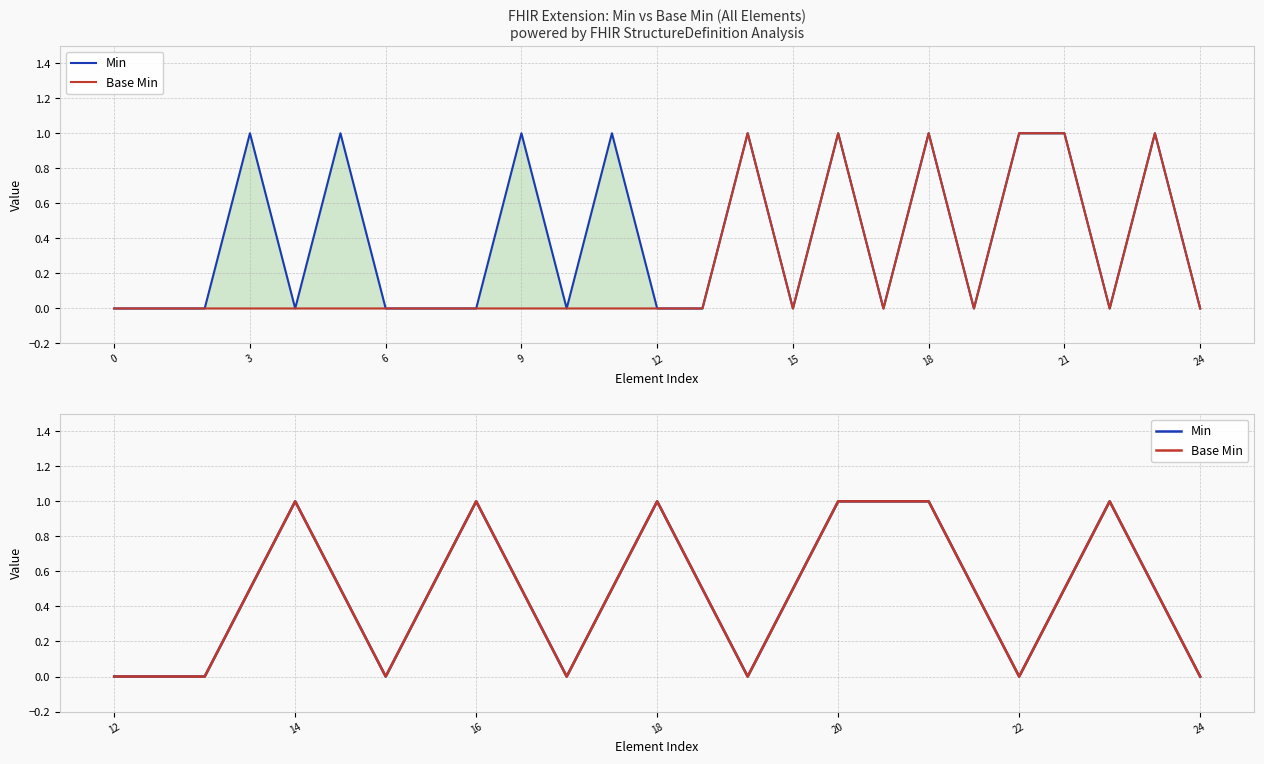

What is the difference between the maximum and second lowest values in the Min series?

1